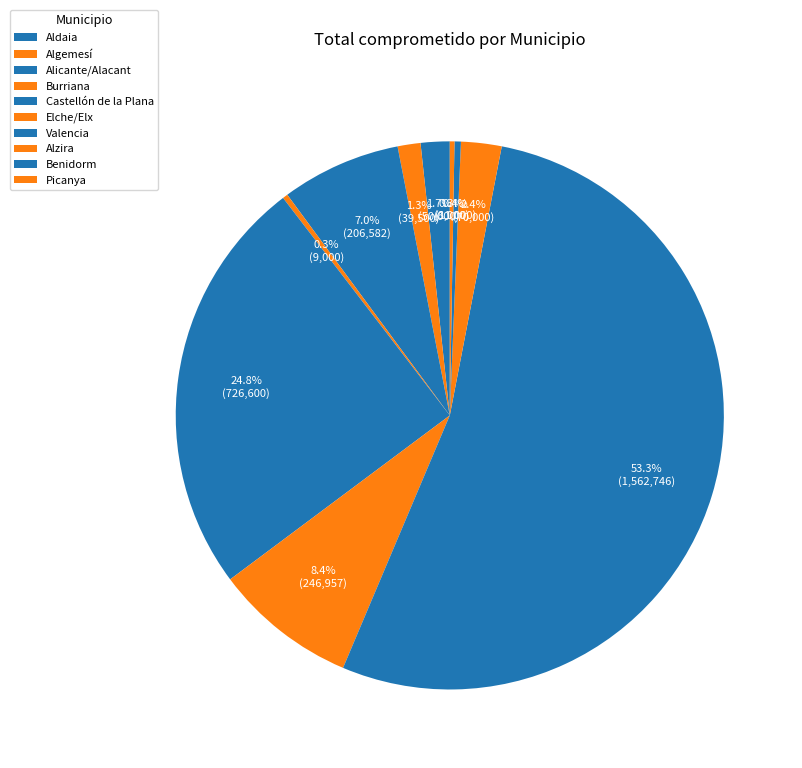

Rank the categories by value from highest to lowest.

Valencia, Castellón de la Plana, Elche/Elx, Alicante/Alacant, Alzira, Aldaia, Algemesí, Benidorm, Burriana, Picanya